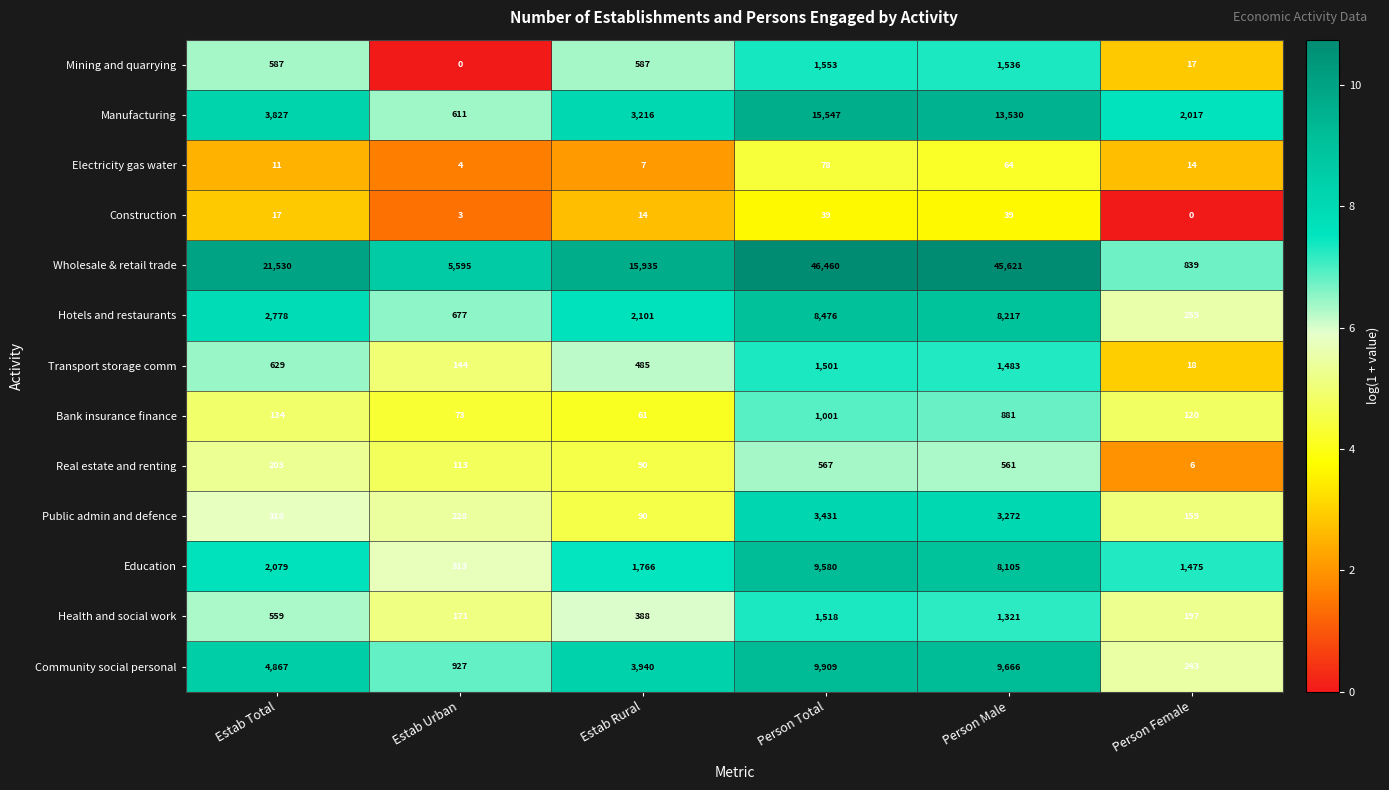

What is the difference between the second highest and second lowest values in the Hotels and restaurants series?

7540